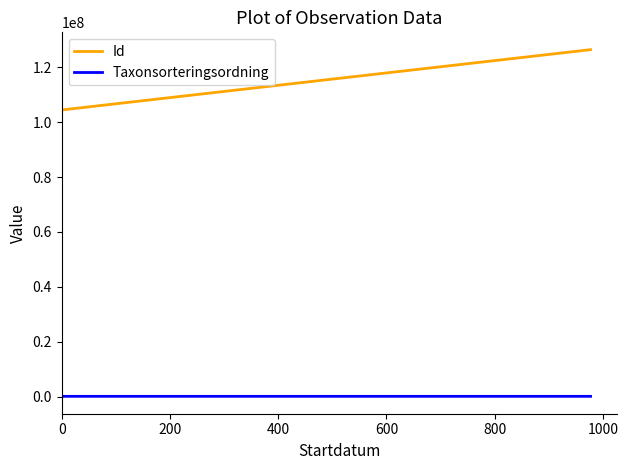

Reading right to left, transcribe all the data shown in this chart.

Id: 126421053	104451244	104451243	104451216
Taxonsorteringsordning: 98361	96334	89673	78569